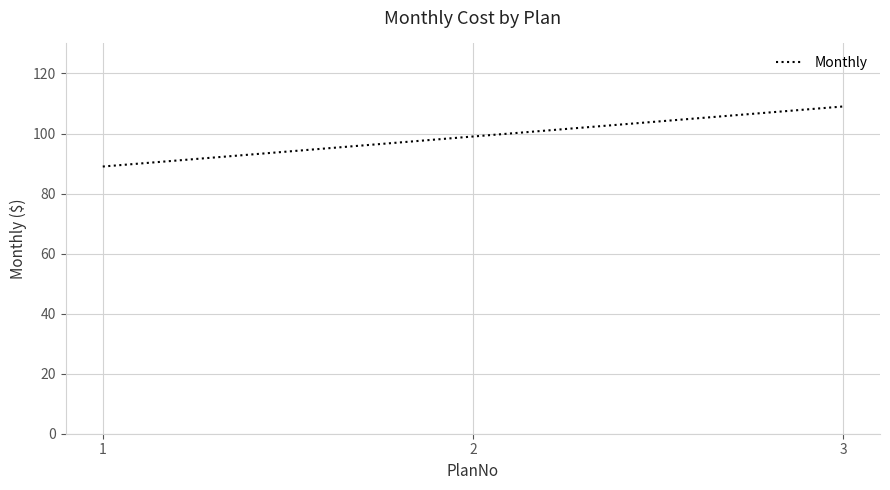

Is it true that the value at 3 is 109?

True